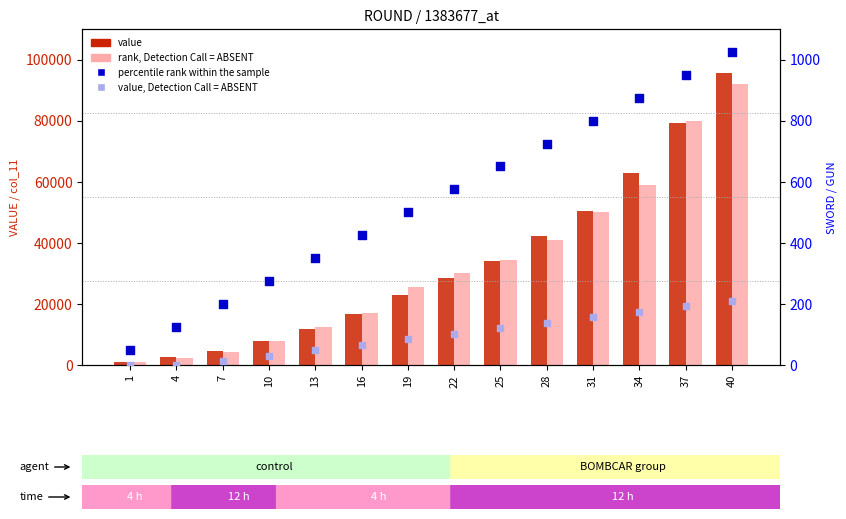

Is the value of rank, Detection Call = ABSENT at 25 greater than the value of value at 28?

No